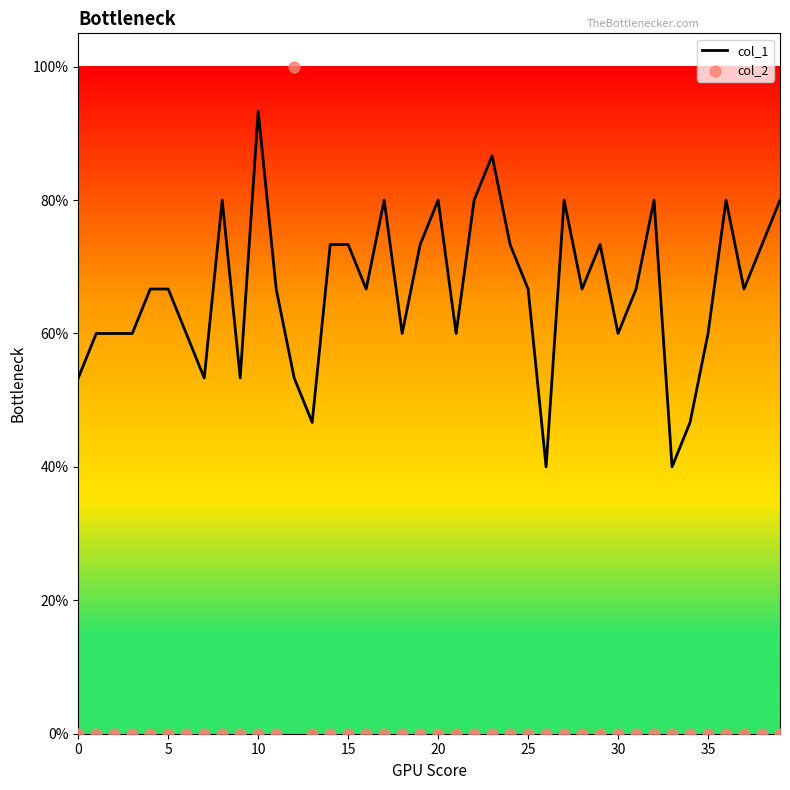

Which series contains the lowest Y value?

col_2